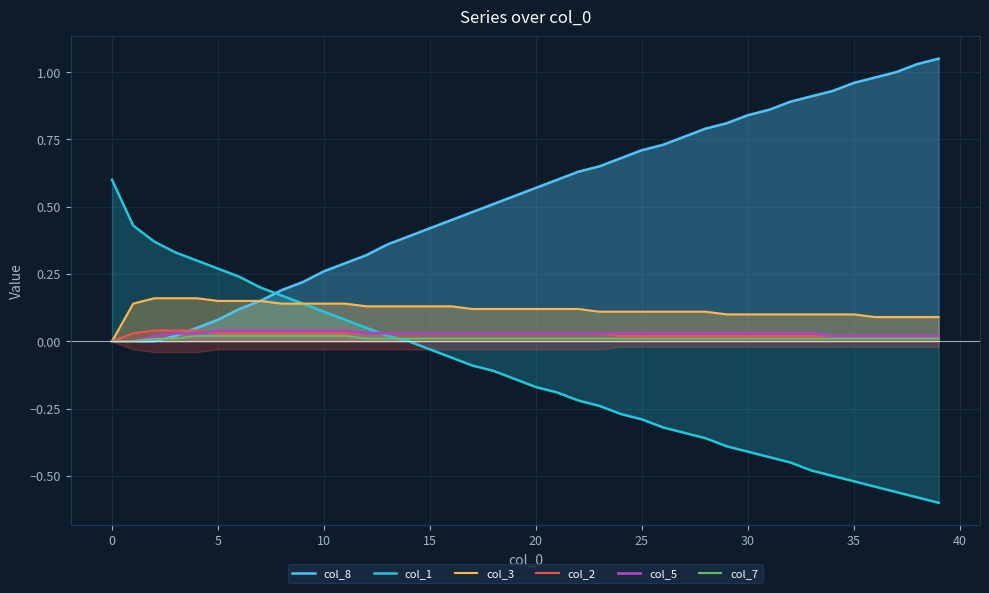

Is it true that col_5 equals 0.1 at 30?

False